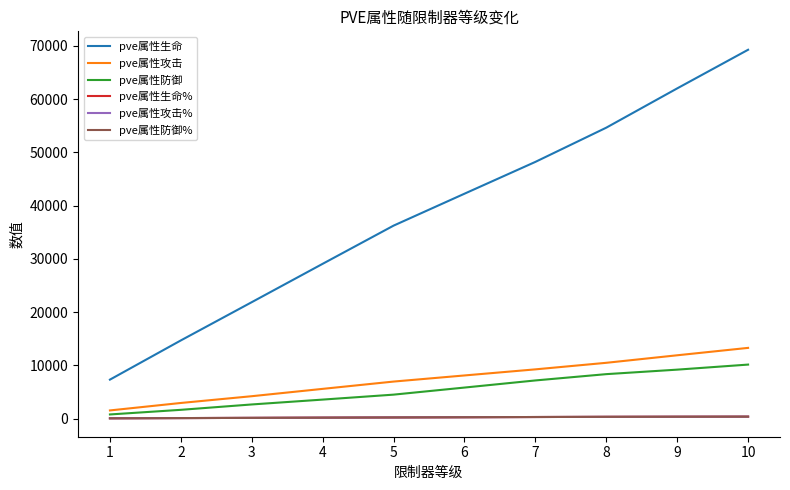

What is the total value across all series at 9?

84046